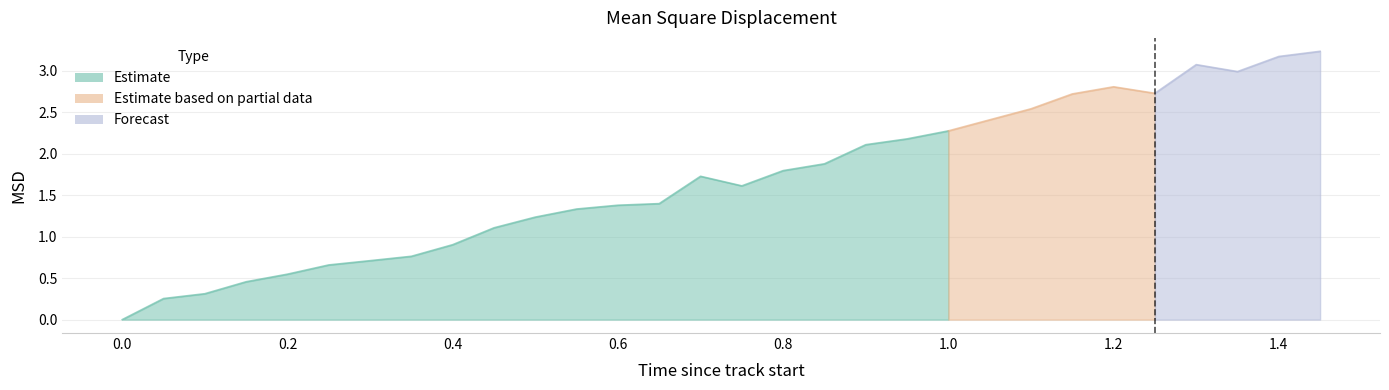

True or false: there are more than 2 points higher than both neighbors.

True